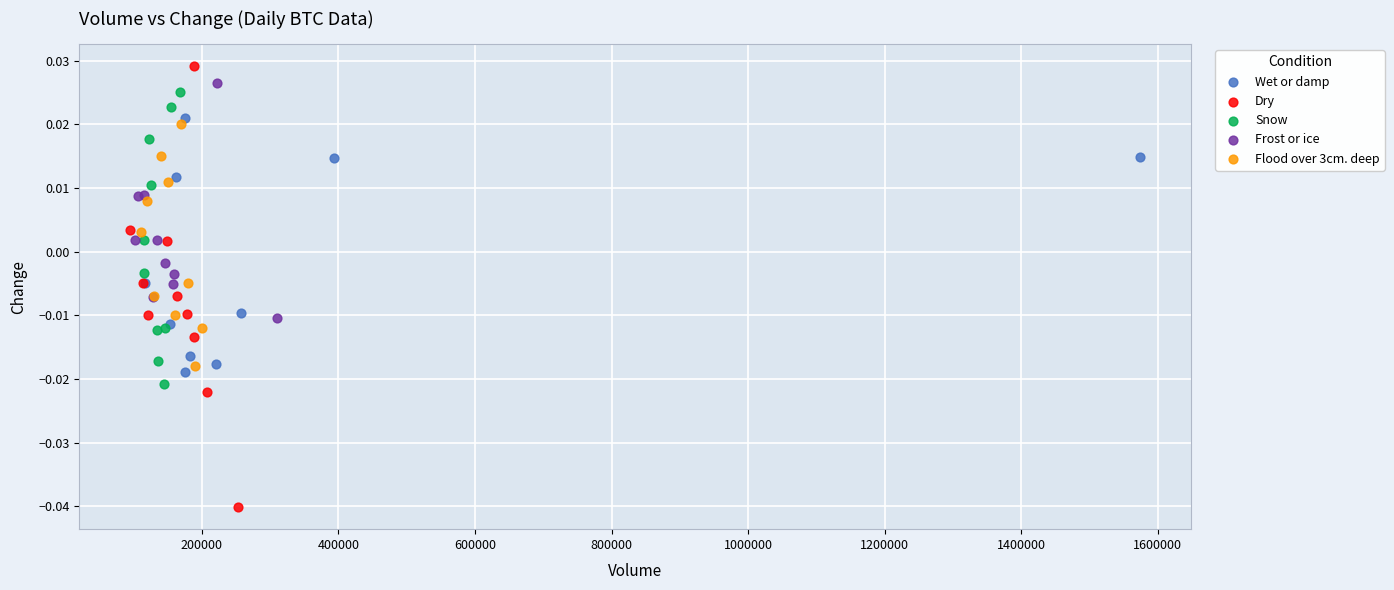

What are all the series names shown in the legend?

Wet or damp, Dry, Snow, Frost or ice, Flood over 3cm. deep